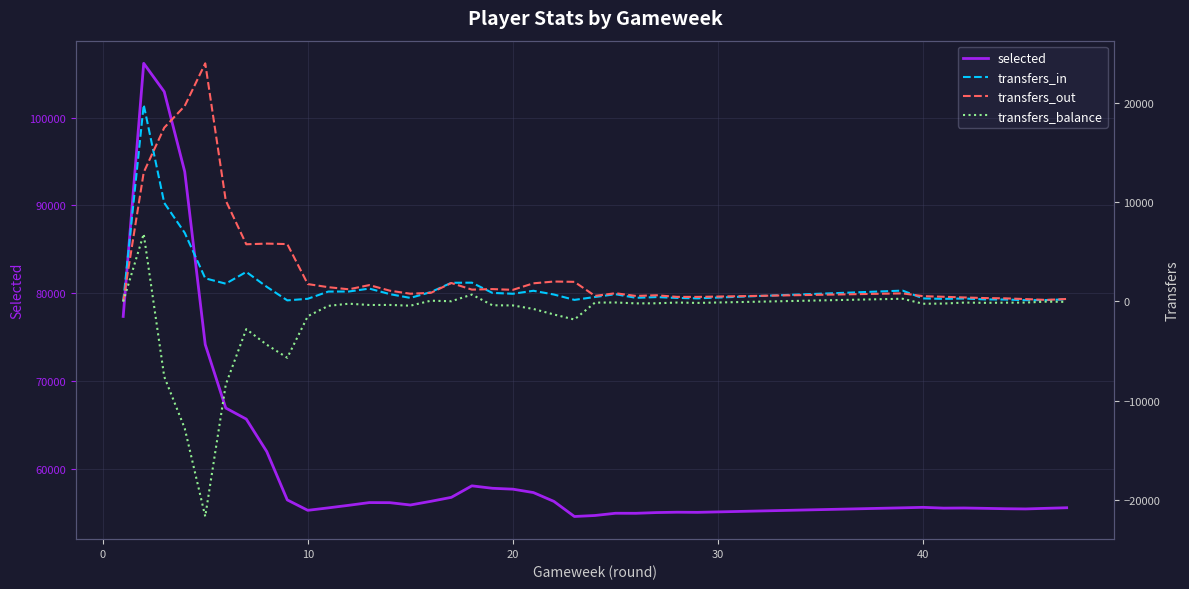

Count the number of data series in this chart.

4